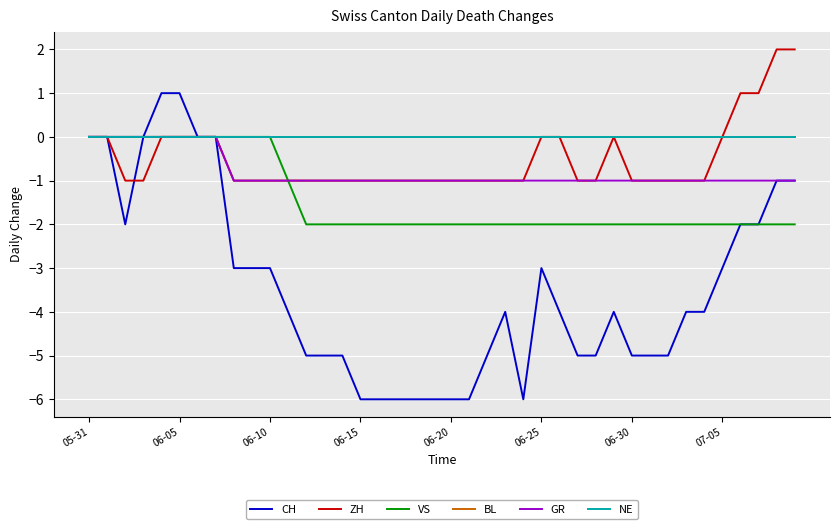

Which series has the largest total across all categories?

BL